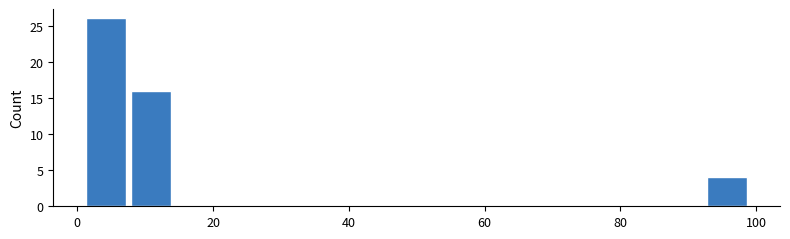

Read against the x-axis, roughly where is the centre of the tallest bar?

4